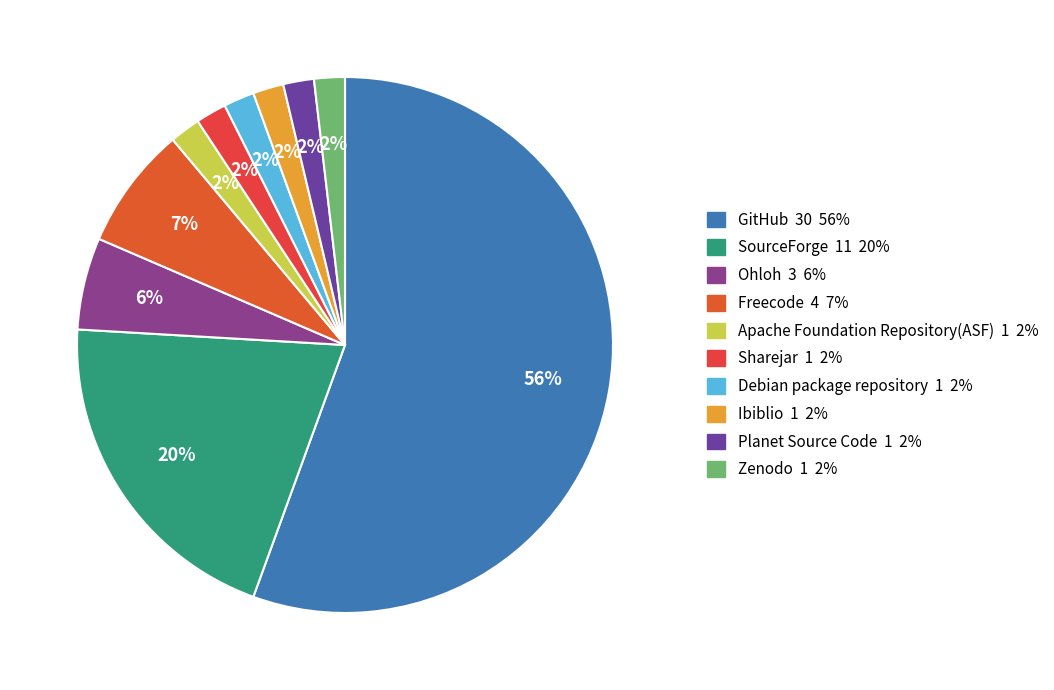

Rank the categories by value from highest to lowest.

GitHub, SourceForge, Freecode, Ohloh, Apache Foundation Repository(ASF), Sharejar, Debian package repository, Ibiblio, Planet Source Code, Zenodo